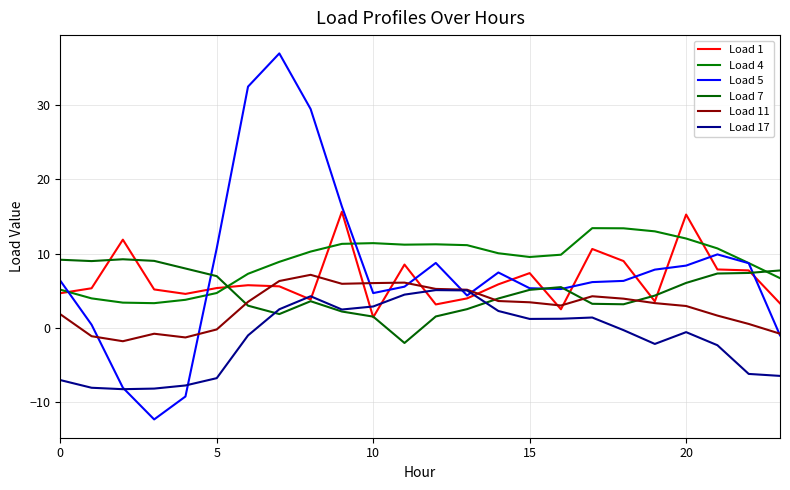

Does the chart have visible grid lines?

Yes